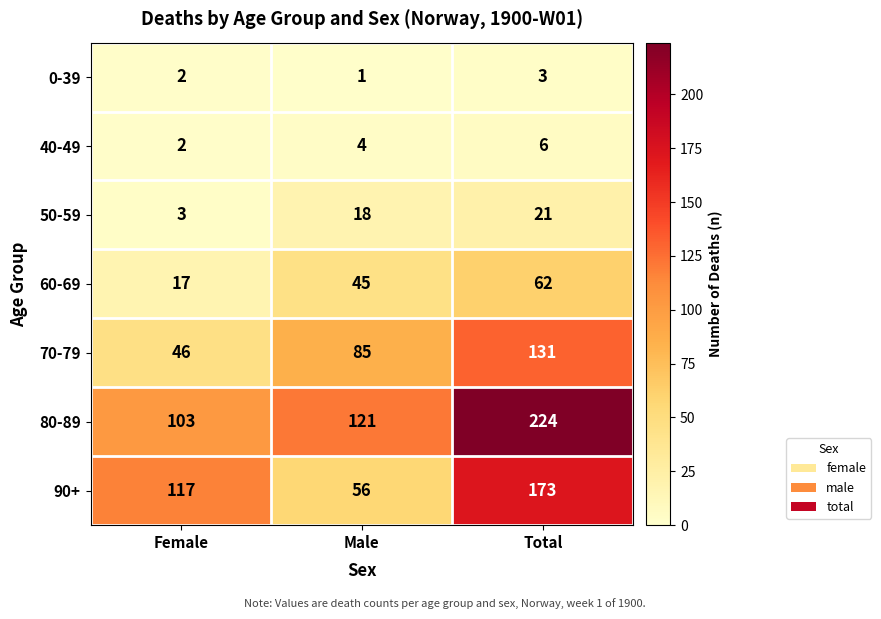

The value of 80-89 at Female is 103. True or false?

True